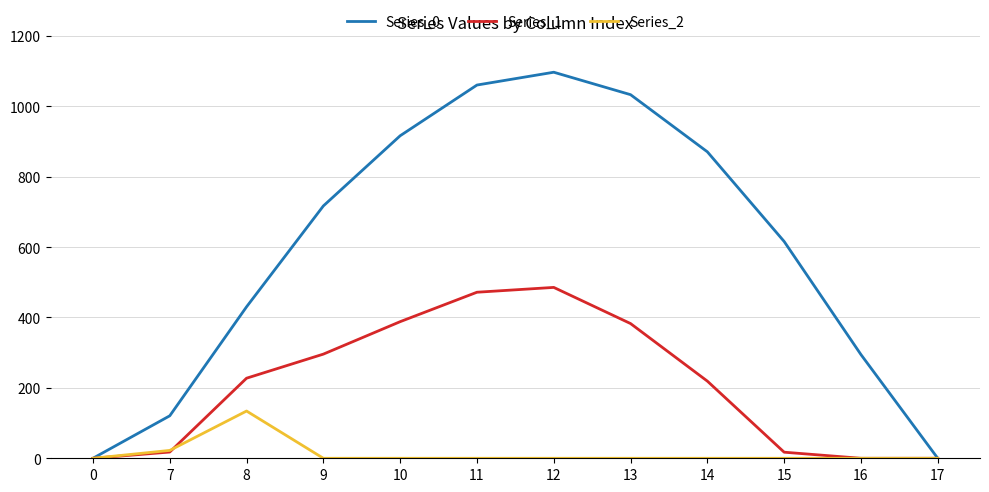

Between 8 and 16, which series saw the biggest shift?

Series_1